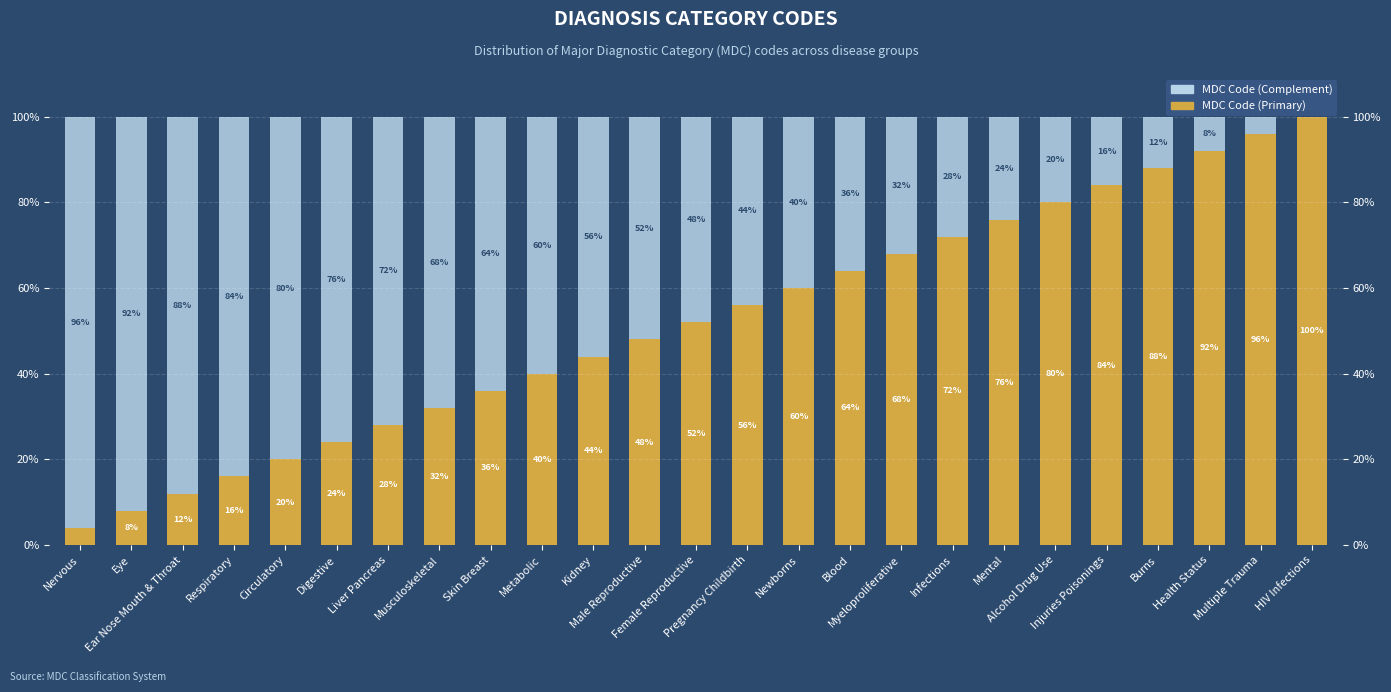

What is the label of the 19th bar from the left?

Mental